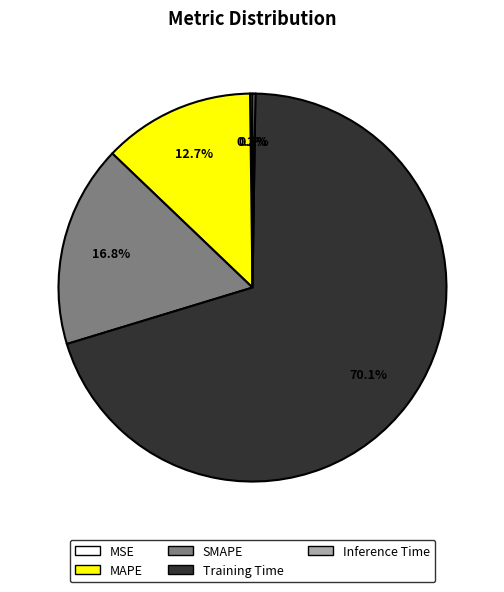

Which slice is the largest?

Training Time